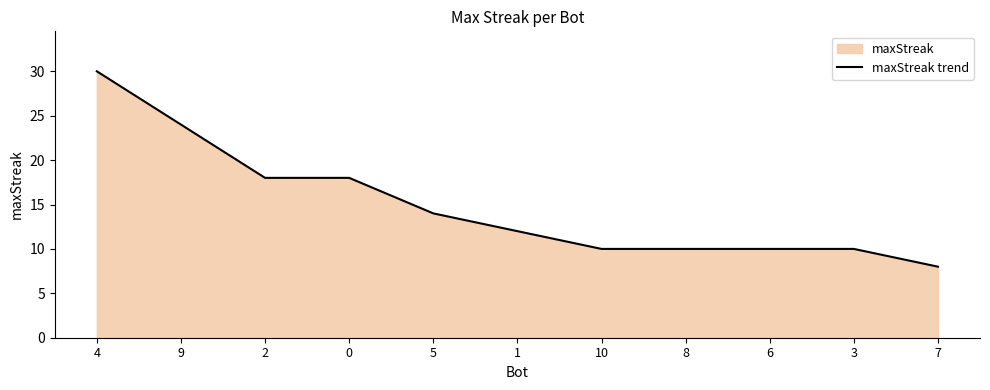

How many lines are shown in the chart?

1